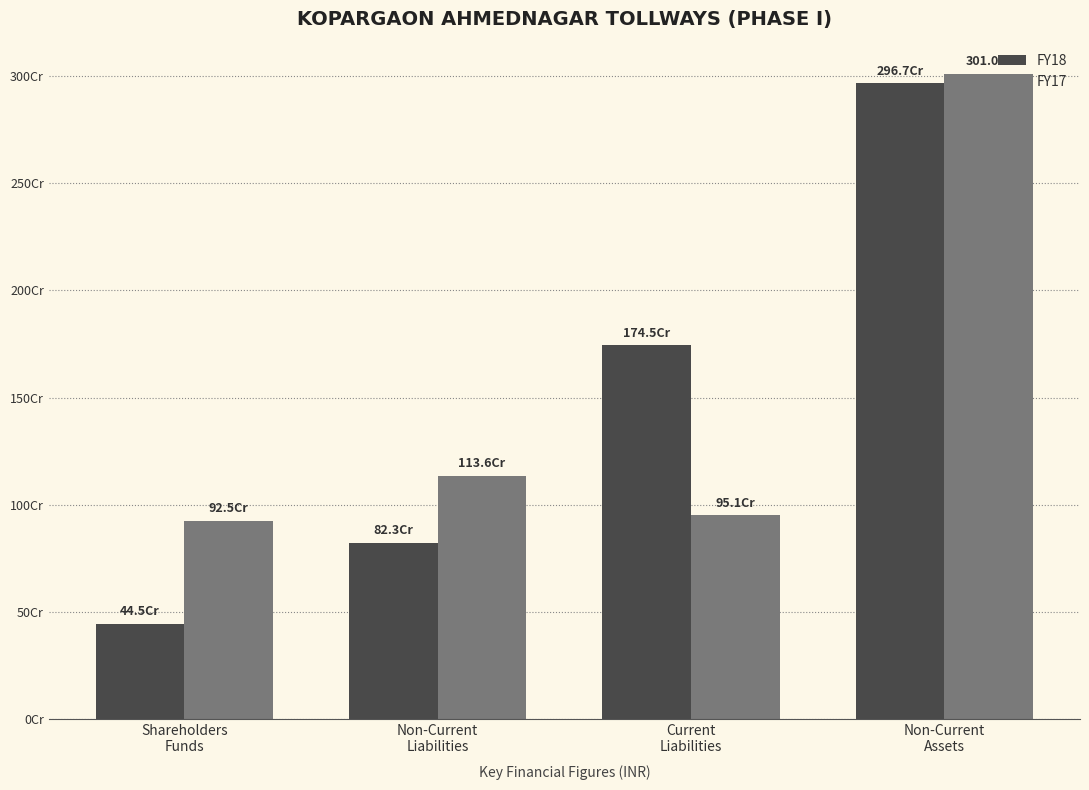

Between Current
Liabilities and Non-Current
Assets, which series saw the biggest shift?

FY17